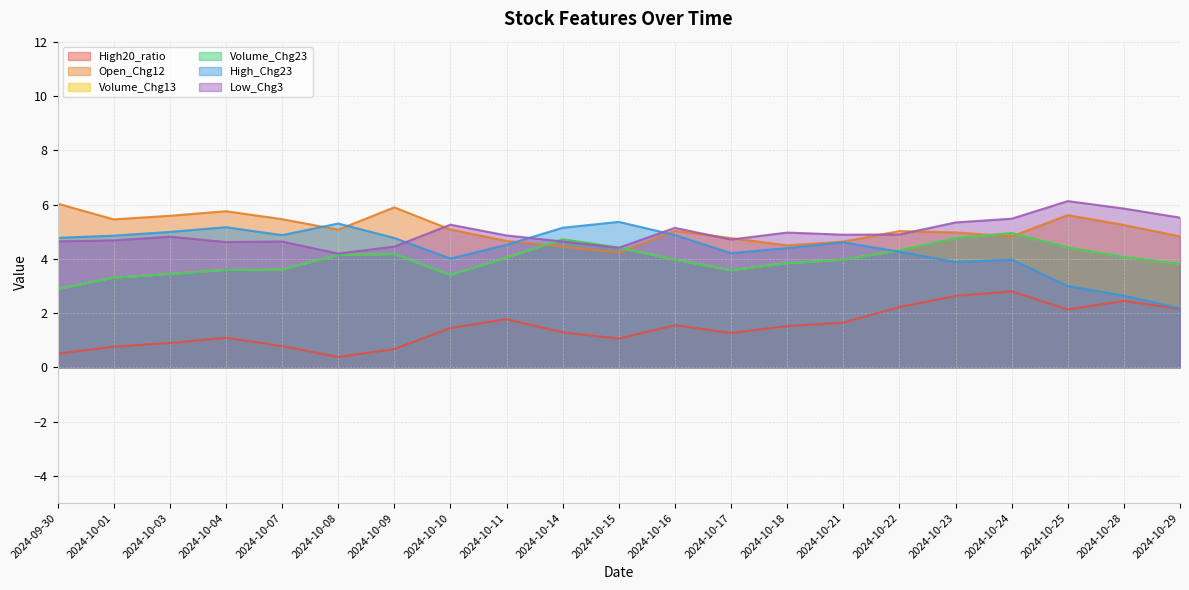

What is the sum of the High_Chg23 values at 2024-10-29 and 2024-10-28?

4.8